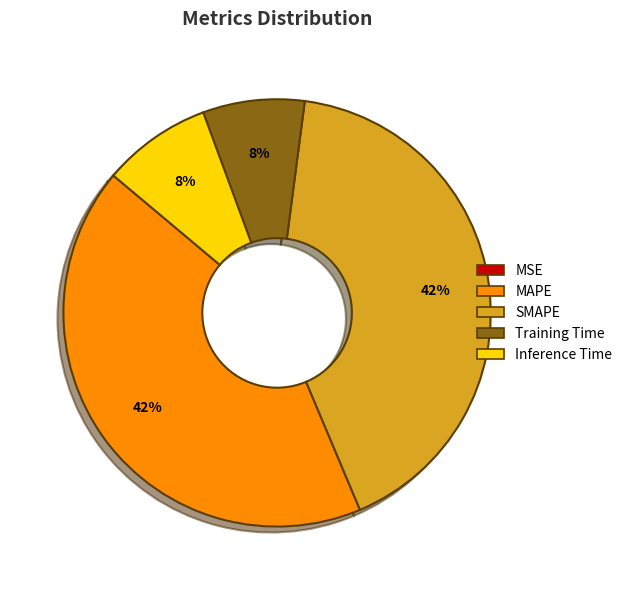

Is it true that MAPE is 42% of the pie?

True